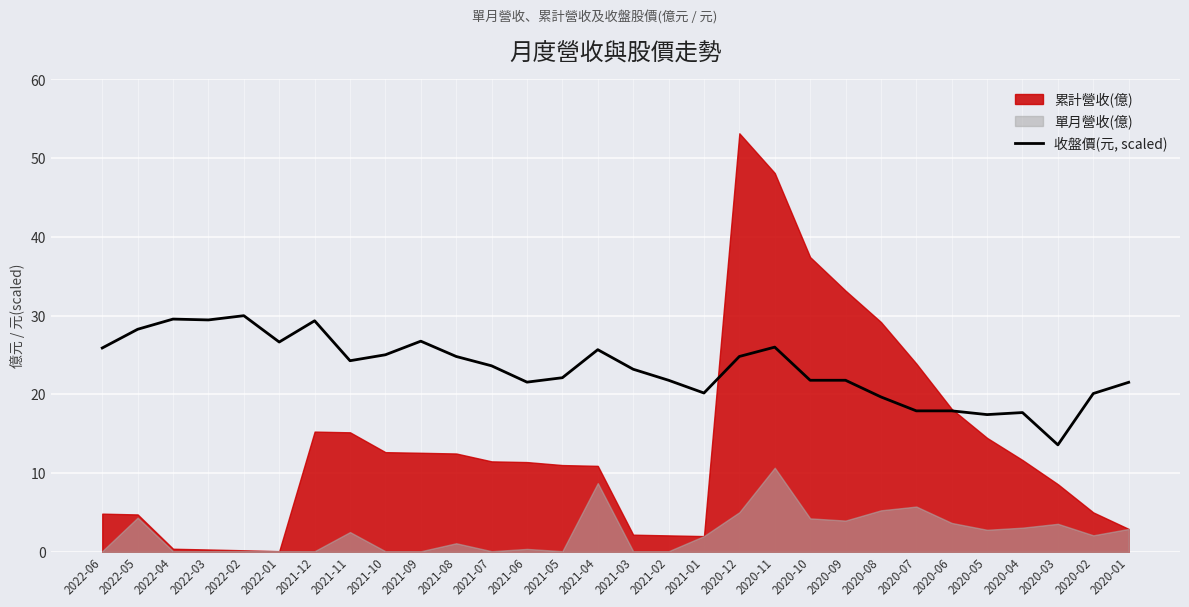

What position from the left is 2020-11?

20